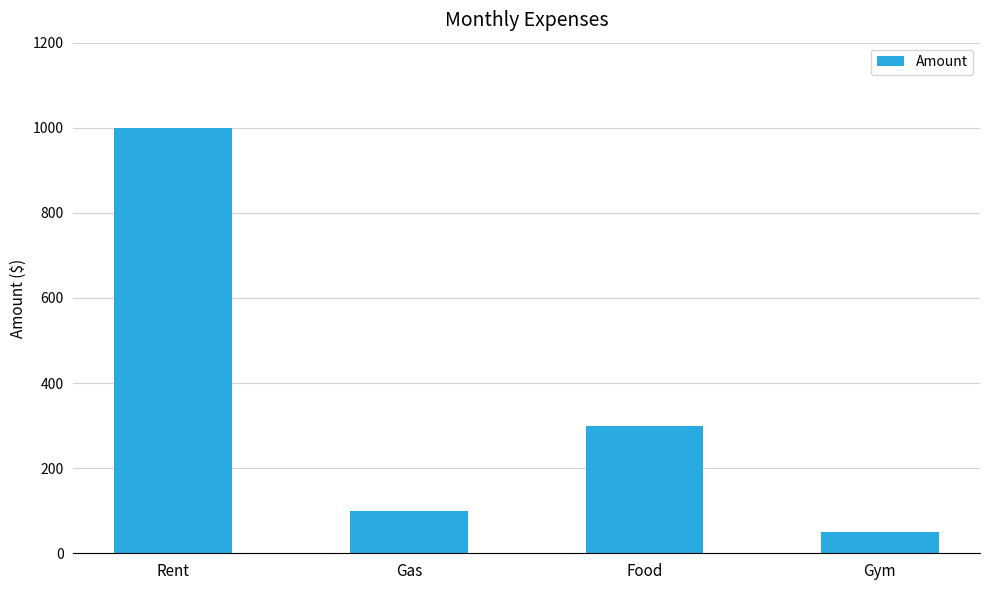

What is the approximate value at Rent, to the nearest 10?

1000